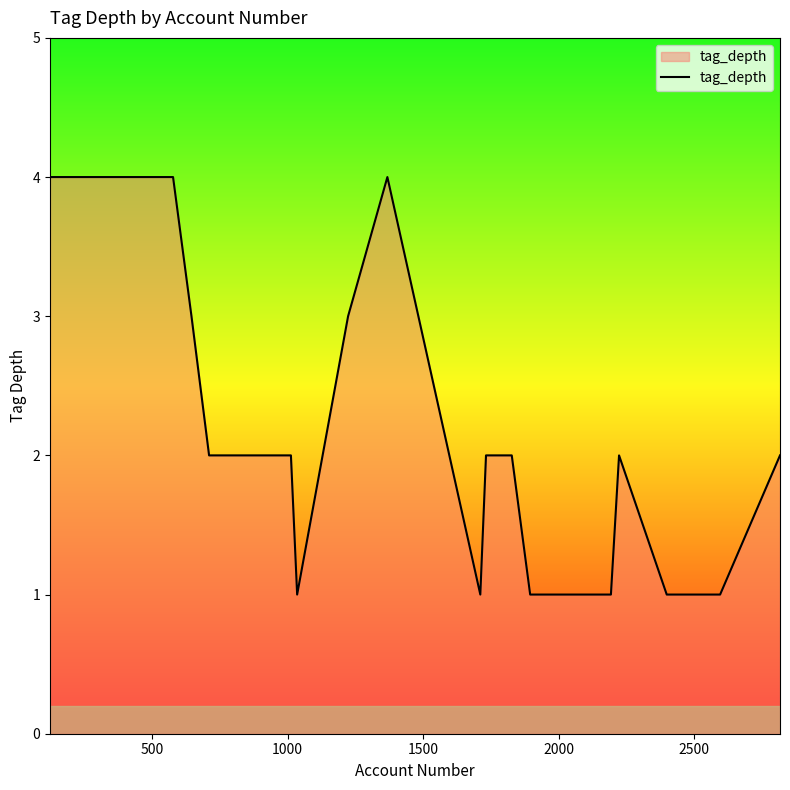

What is the greatest value displayed?

4